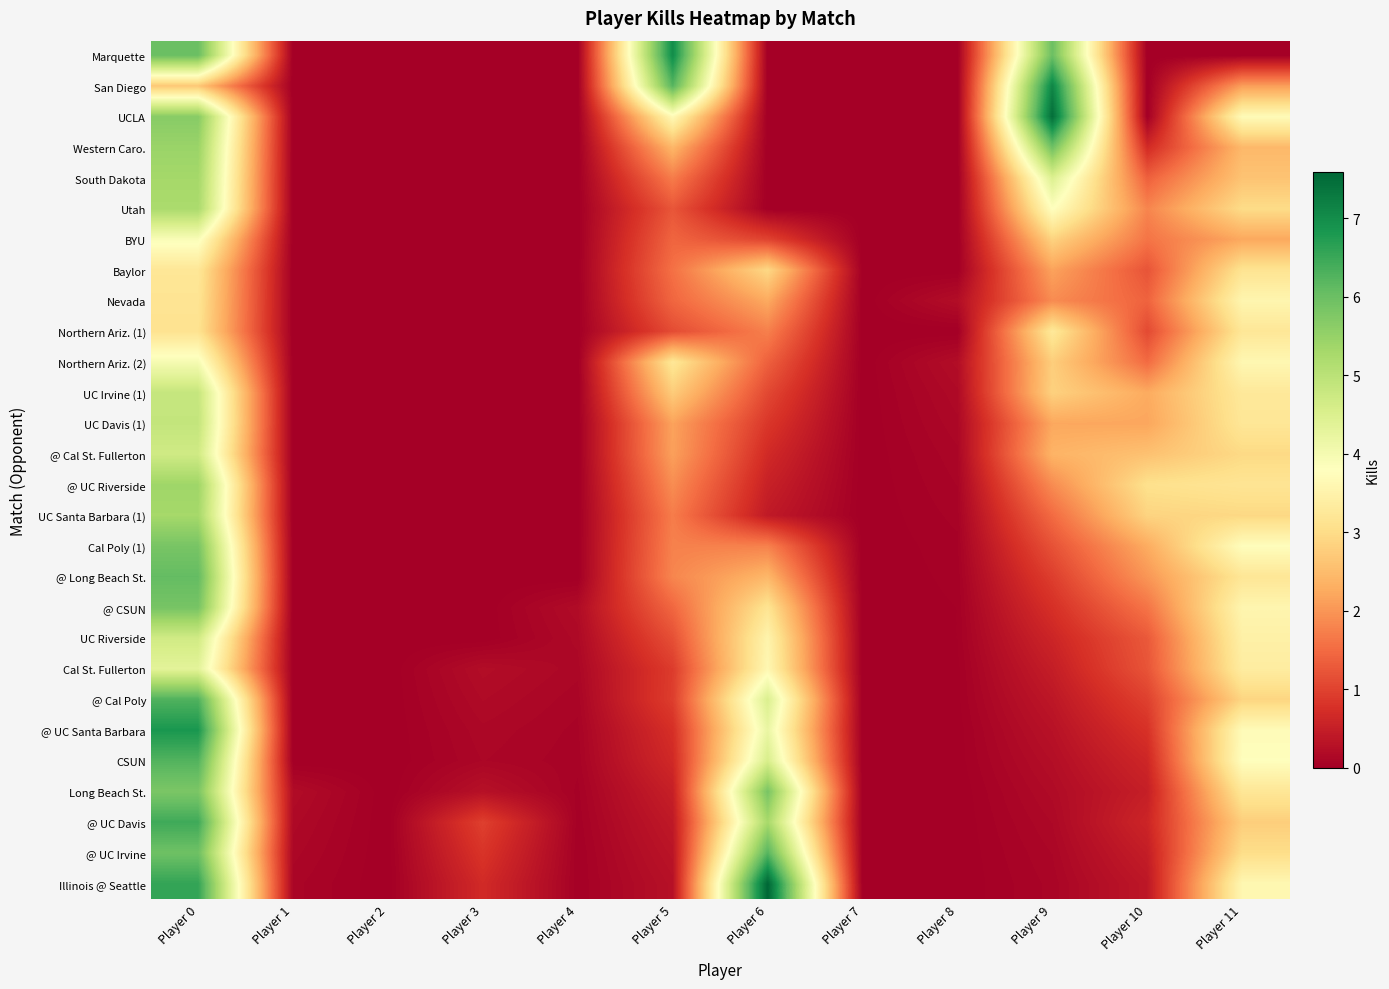

Reading left to right, list all the values displayed in this chart.

Marquette: Player 0=6.0	Player 1=0.0	Player 2=0.0	Player 3=0.0	Player 4=0.0	Player 5=7.0	Player 6=0.0	Player 7=0.0	Player 8=0.0	Player 9=6.0	Player 10=0.0	Player 11=0.0
San Diego: Player 0=2.7	Player 1=0.0	Player 2=0.0	Player 3=0.0	Player 4=0.0	Player 5=6.2	Player 6=0.0	Player 7=0.0	Player 8=0.0	Player 9=7.1	Player 10=0.0	Player 11=2.1
UCLA: Player 0=5.7	Player 1=0.0	Player 2=0.0	Player 3=0.0	Player 4=0.0	Player 5=3.7	Player 6=0.0	Player 7=0.0	Player 8=0.0	Player 9=7.5	Player 10=0.0	Player 11=3.7
Western Caro.: Player 0=5.4	Player 1=0.0	Player 2=0.0	Player 3=0.0	Player 4=0.0	Player 5=2.4	Player 6=0.0	Player 7=0.0	Player 8=0.0	Player 9=6.0	Player 10=0.7	Player 11=2.5
South Dakota: Player 0=5.3	Player 1=0.0	Player 2=0.0	Player 3=0.0	Player 4=0.0	Player 5=1.7	Player 6=0.0	Player 7=0.0	Player 8=0.0	Player 9=4.5	Player 10=1.4	Player 11=2.6
Utah: Player 0=5.2	Player 1=0.0	Player 2=0.0	Player 3=0.0	Player 4=0.0	Player 5=1.2	Player 6=0.0	Player 7=0.0	Player 8=0.0	Player 9=3.8	Player 10=1.8	Player 11=3.0
BYU: Player 0=3.9	Player 1=0.0	Player 2=0.0	Player 3=0.0	Player 4=0.0	Player 5=1.4	Player 6=1.0	Player 7=0.0	Player 8=0.0	Player 9=2.9	Player 10=1.6	Player 11=2.2
Baylor: Player 0=3.2	Player 1=0.0	Player 2=0.0	Player 3=0.0	Player 4=0.0	Player 5=1.6	Player 6=2.9	Player 7=0.0	Player 8=0.0	Player 9=2.2	Player 10=1.2	Player 11=3.1
Nevada: Player 0=3.2	Player 1=0.0	Player 2=0.0	Player 3=0.0	Player 4=0.0	Player 5=1.4	Player 6=2.2	Player 7=0.0	Player 8=0.2	Player 9=1.9	Player 10=1.4	Player 11=3.6
Northern Ariz. (1): Player 0=3.1	Player 1=0.0	Player 2=0.0	Player 3=0.0	Player 4=0.0	Player 5=1.1	Player 6=1.8	Player 7=0.0	Player 8=0.0	Player 9=3.3	Player 10=1.1	Player 11=3.2
Northern Ariz. (2): Player 0=4.0	Player 1=0.0	Player 2=0.0	Player 3=0.0	Player 4=0.0	Player 5=3.2	Player 6=1.4	Player 7=0.0	Player 8=0.2	Player 9=2.8	Player 10=1.5	Player 11=3.6
UC Irvine (1): Player 0=4.8	Player 1=0.0	Player 2=0.0	Player 3=0.0	Player 4=0.0	Player 5=2.7	Player 6=1.1	Player 7=0.0	Player 8=0.2	Player 9=2.8	Player 10=2.3	Player 11=3.3
UC Davis (1): Player 0=4.9	Player 1=0.0	Player 2=0.0	Player 3=0.0	Player 4=0.0	Player 5=2.2	Player 6=0.8	Player 7=0.0	Player 8=0.1	Player 9=2.2	Player 10=2.2	Player 11=3.2
@ Cal St. Fullerton: Player 0=4.7	Player 1=0.0	Player 2=0.0	Player 3=0.0	Player 4=0.0	Player 5=2.1	Player 6=0.7	Player 7=0.0	Player 8=0.1	Player 9=2.4	Player 10=2.6	Player 11=3.0
@ UC Riverside: Player 0=5.4	Player 1=0.0	Player 2=0.0	Player 3=0.0	Player 4=0.0	Player 5=1.9	Player 6=0.5	Player 7=0.0	Player 8=0.1	Player 9=1.9	Player 10=3.1	Player 11=3.2
UC Santa Barbara (1): Player 0=5.3	Player 1=0.0	Player 2=0.0	Player 3=0.0	Player 4=0.0	Player 5=1.7	Player 6=0.4	Player 7=0.0	Player 8=0.1	Player 9=1.5	Player 10=2.9	Player 11=2.9
Cal Poly (1): Player 0=5.8	Player 1=0.0	Player 2=0.0	Player 3=0.0	Player 4=0.0	Player 5=1.8	Player 6=1.8	Player 7=0.0	Player 8=0.1	Player 9=1.2	Player 10=2.3	Player 11=3.8
@ Long Beach St.: Player 0=6.1	Player 1=0.0	Player 2=0.0	Player 3=0.0	Player 4=0.0	Player 5=1.8	Player 6=2.4	Player 7=0.0	Player 8=0.0	Player 9=0.9	Player 10=2.0	Player 11=3.2
@ CSUN: Player 0=5.9	Player 1=0.0	Player 2=0.0	Player 3=0.0	Player 4=0.2	Player 5=1.4	Player 6=3.1	Player 7=0.0	Player 8=0.0	Player 9=0.8	Player 10=1.6	Player 11=3.6
UC Riverside: Player 0=4.7	Player 1=0.0	Player 2=0.0	Player 3=0.0	Player 4=0.2	Player 5=1.2	Player 6=3.5	Player 7=0.0	Player 8=0.0	Player 9=0.6	Player 10=1.3	Player 11=3.5
Cal St. Fullerton: Player 0=4.3	Player 1=0.0	Player 2=0.0	Player 3=0.2	Player 4=0.1	Player 5=0.9	Player 6=3.6	Player 7=0.0	Player 8=0.0	Player 9=0.5	Player 10=1.2	Player 11=3.4
@ Cal Poly: Player 0=6.3	Player 1=0.0	Player 2=0.0	Player 3=0.2	Player 4=0.1	Player 5=0.9	Player 6=4.5	Player 7=0.0	Player 8=0.0	Player 9=0.4	Player 10=1.0	Player 11=2.9
@ UC Santa Barbara: Player 0=6.8	Player 1=0.0	Player 2=0.0	Player 3=0.1	Player 4=0.1	Player 5=0.8	Player 6=4.2	Player 7=0.0	Player 8=0.0	Player 9=0.3	Player 10=0.8	Player 11=3.7
CSUN: Player 0=6.3	Player 1=0.0	Player 2=0.0	Player 3=0.1	Player 4=0.1	Player 5=0.7	Player 6=4.6	Player 7=0.0	Player 8=0.0	Player 9=0.2	Player 10=0.6	Player 11=3.8
Long Beach St.: Player 0=5.8	Player 1=0.2	Player 2=0.0	Player 3=0.3	Player 4=0.1	Player 5=0.5	Player 6=5.8	Player 7=0.0	Player 8=0.0	Player 9=0.2	Player 10=0.5	Player 11=3.2
@ UC Davis: Player 0=6.5	Player 1=0.2	Player 2=0.0	Player 3=1.0	Player 4=0.0	Player 5=0.4	Player 6=5.3	Player 7=0.0	Player 8=0.0	Player 9=0.1	Player 10=0.6	Player 11=2.8
@ UC Irvine: Player 0=6.0	Player 1=0.1	Player 2=0.0	Player 3=0.8	Player 4=0.0	Player 5=0.3	Player 6=6.2	Player 7=0.0	Player 8=0.0	Player 9=0.1	Player 10=0.5	Player 11=3.0
Illinois @ Seattle: Player 0=6.6	Player 1=0.1	Player 2=0.0	Player 3=0.7	Player 4=0.0	Player 5=0.3	Player 6=7.6	Player 7=0.0	Player 8=0.0	Player 9=0.1	Player 10=0.4	Player 11=3.6